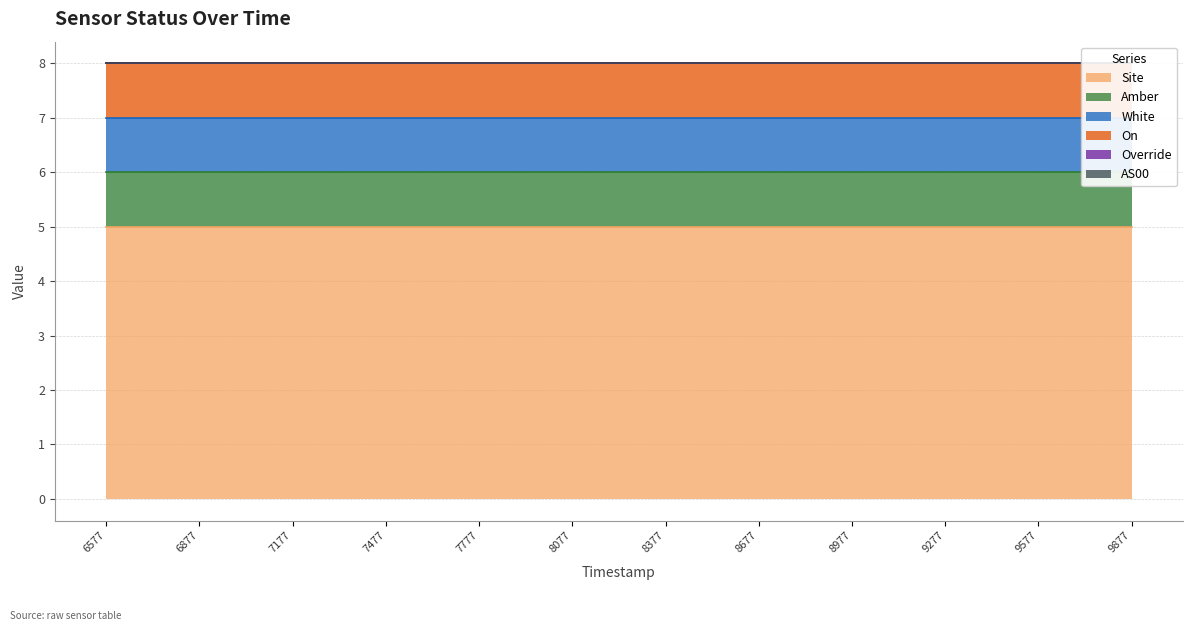

Is it true that White equals 1 at 1690018677?

True